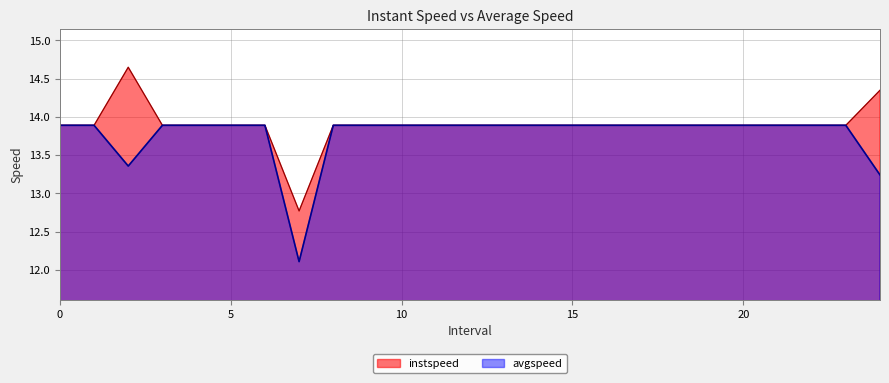

What is the approximate value of instspeed at 10?

13.9